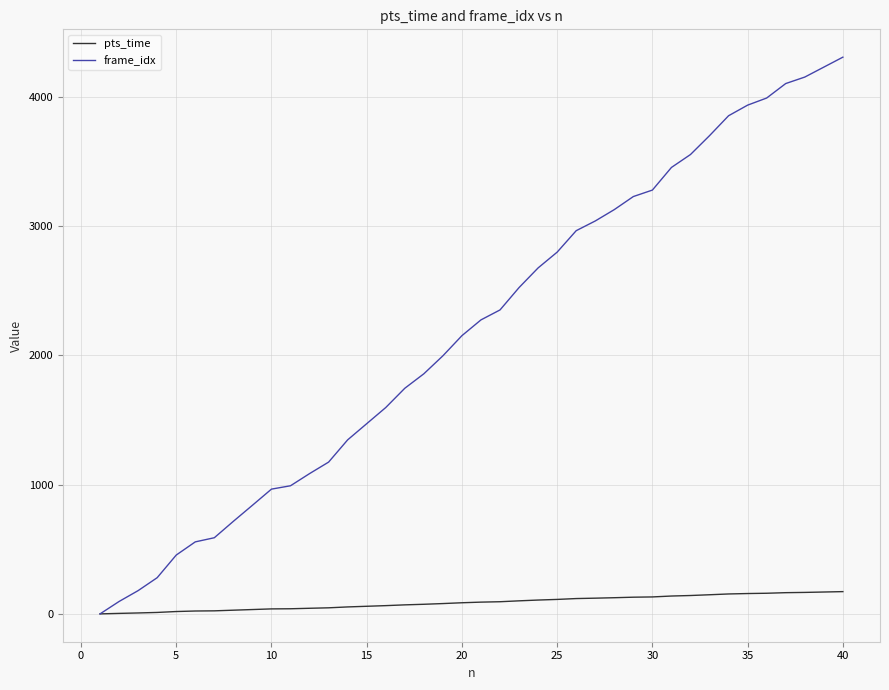

Which series has the largest total across all categories?

frame_idx